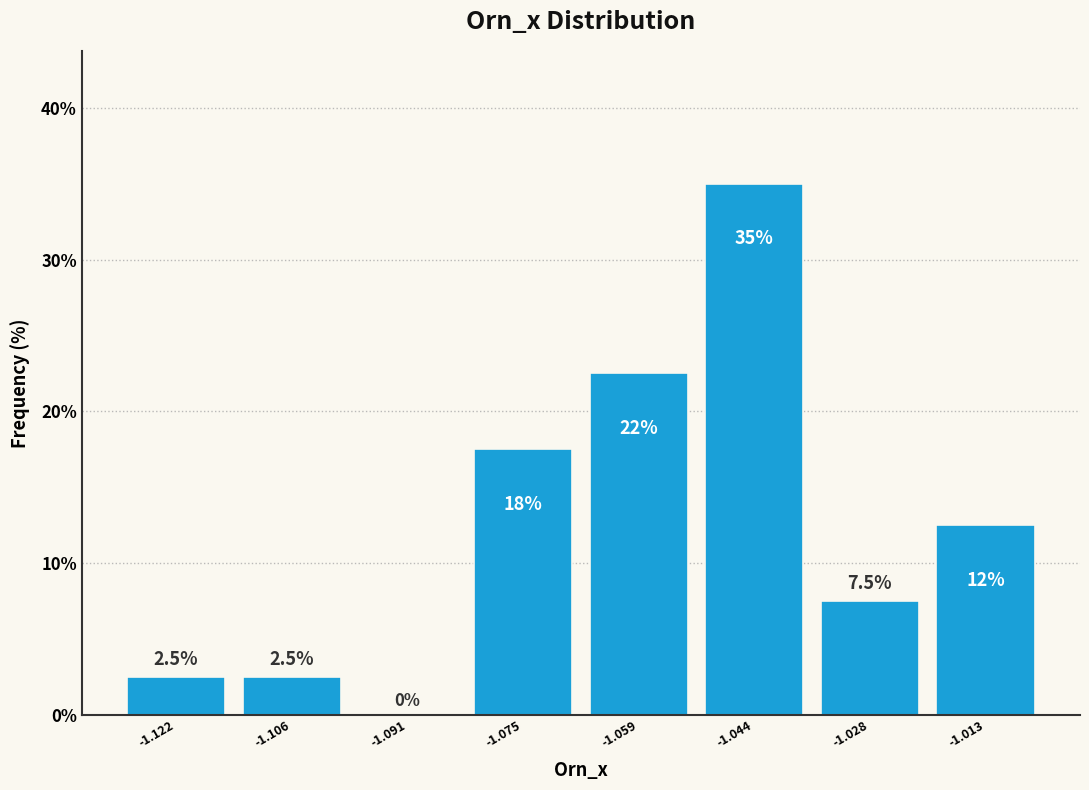

Which range on the x-axis has the tallest bar?

-1.052 to -1.036